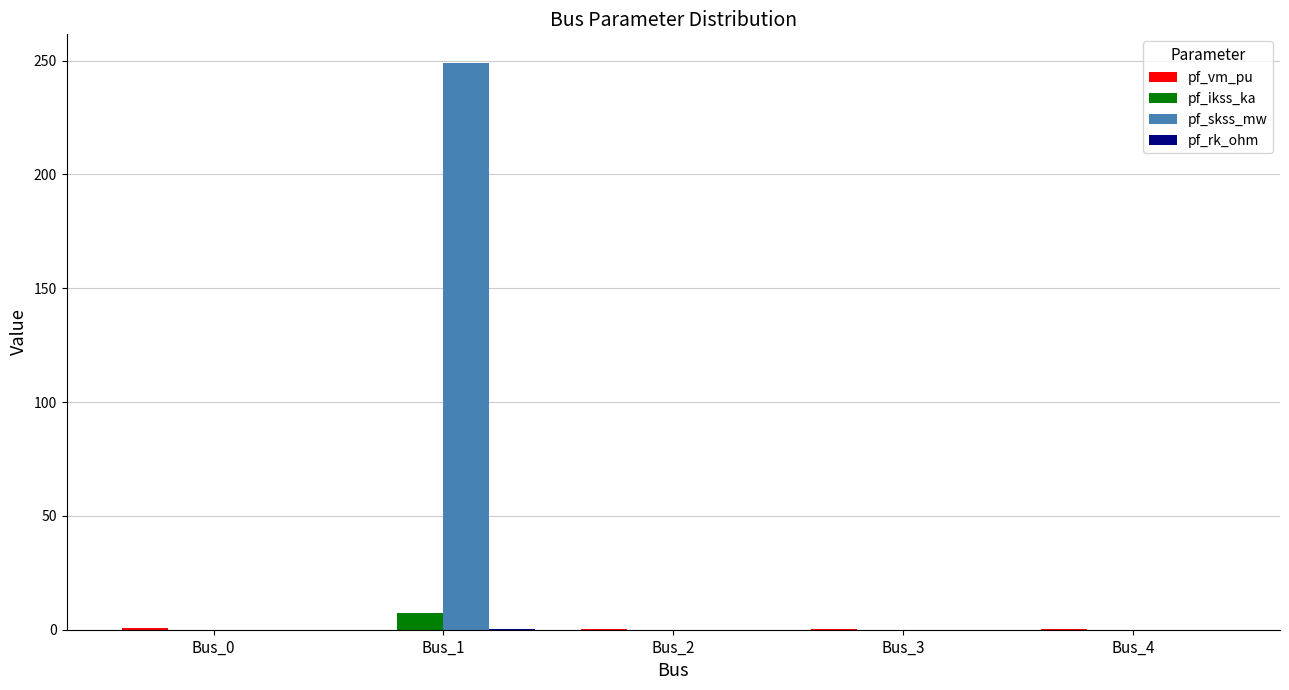

Which series changed the most between Bus_1 and Bus_2?

pf_skss_mw